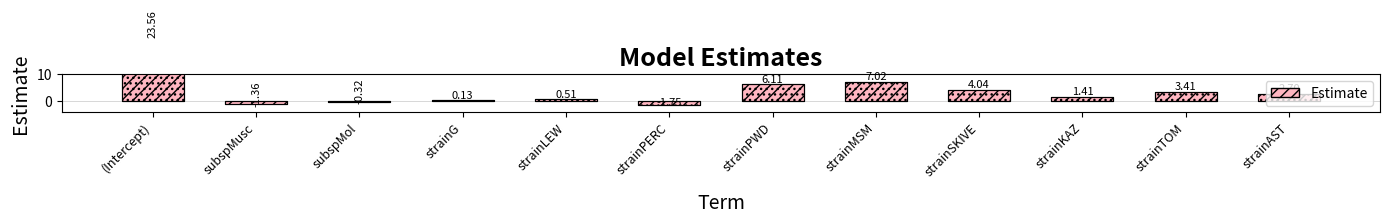

Where does the data first go above 2?

(Intercept)